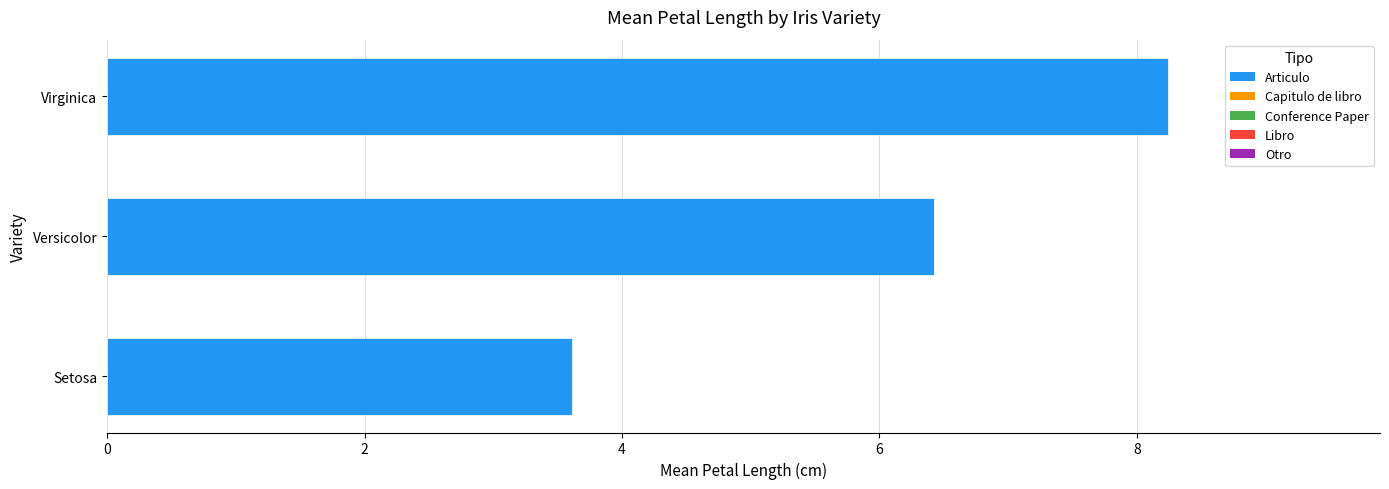

Rank the categories by value from lowest to highest.

Setosa, Versicolor, Virginica